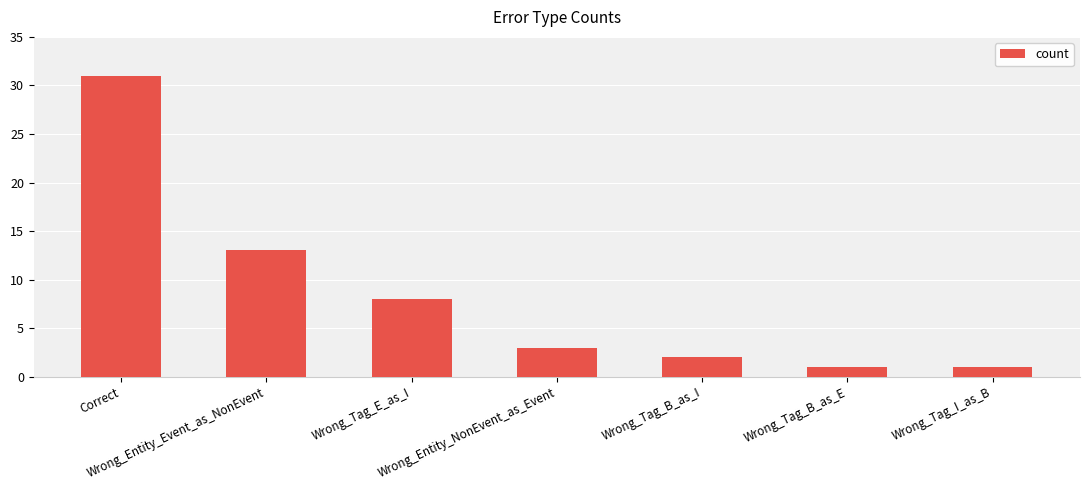

Does the chart contain stacked bars?

No